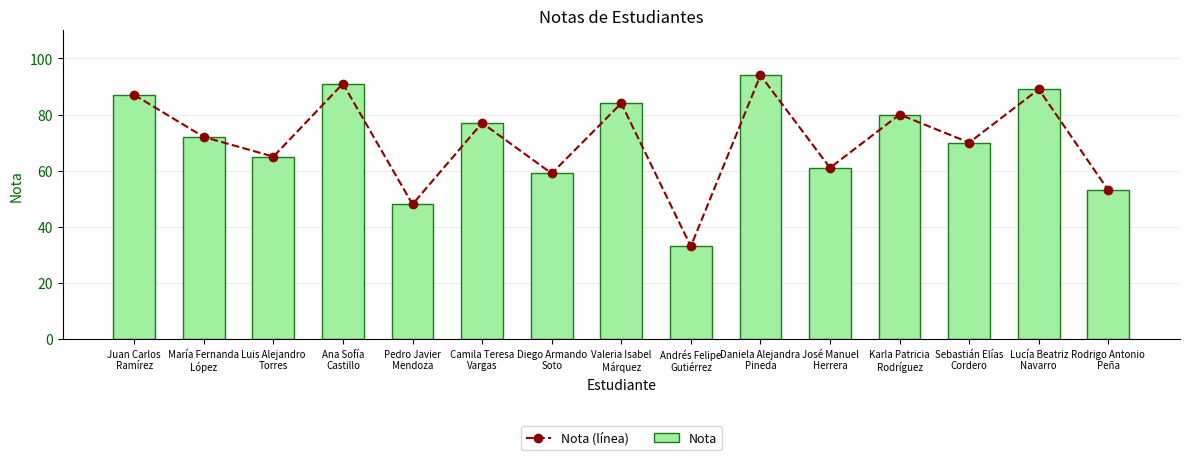

The value of Nota (línea) at José Manuel
Herrera is 86. True or false?

False